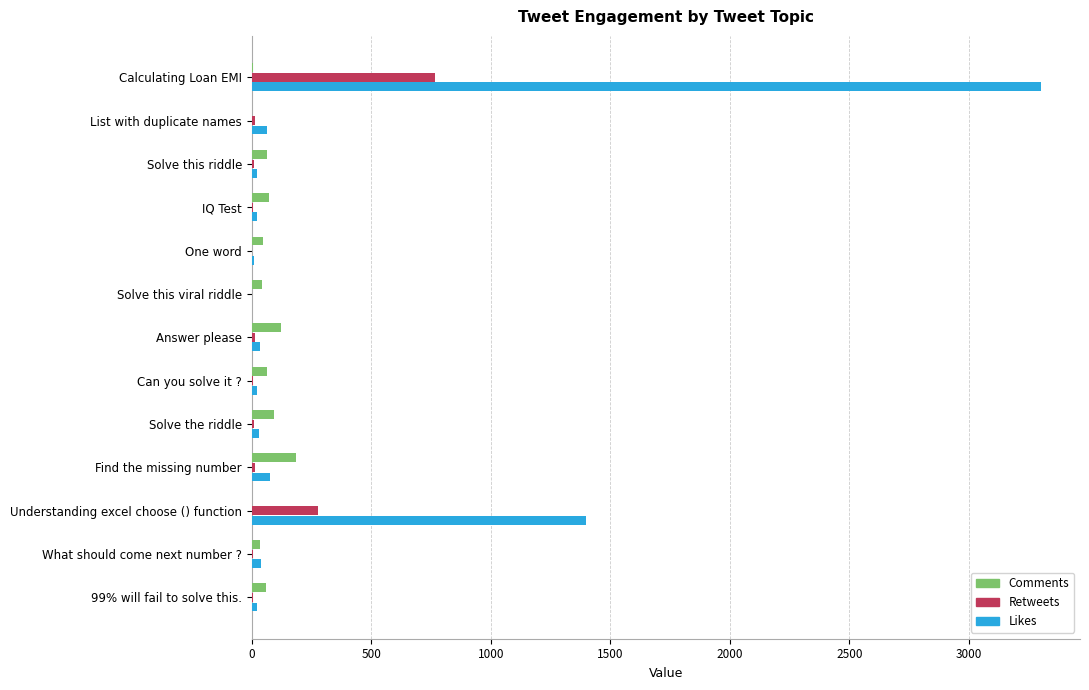

Which series has the largest range (max minus min)?

Likes